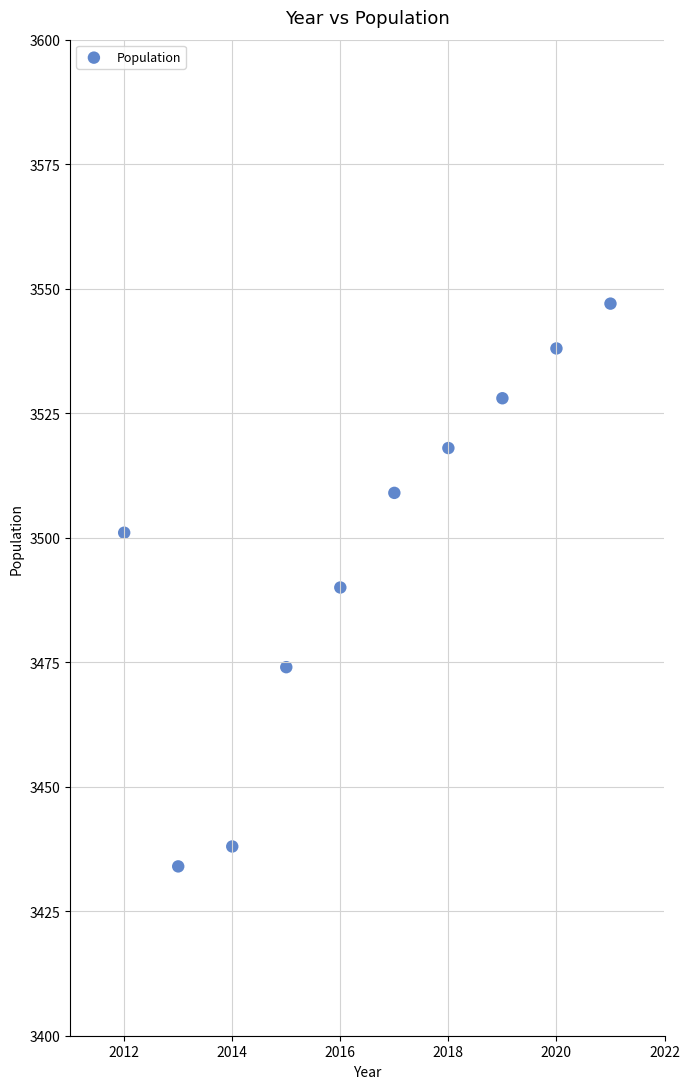

What is the range of Y values (max minus min)?

113